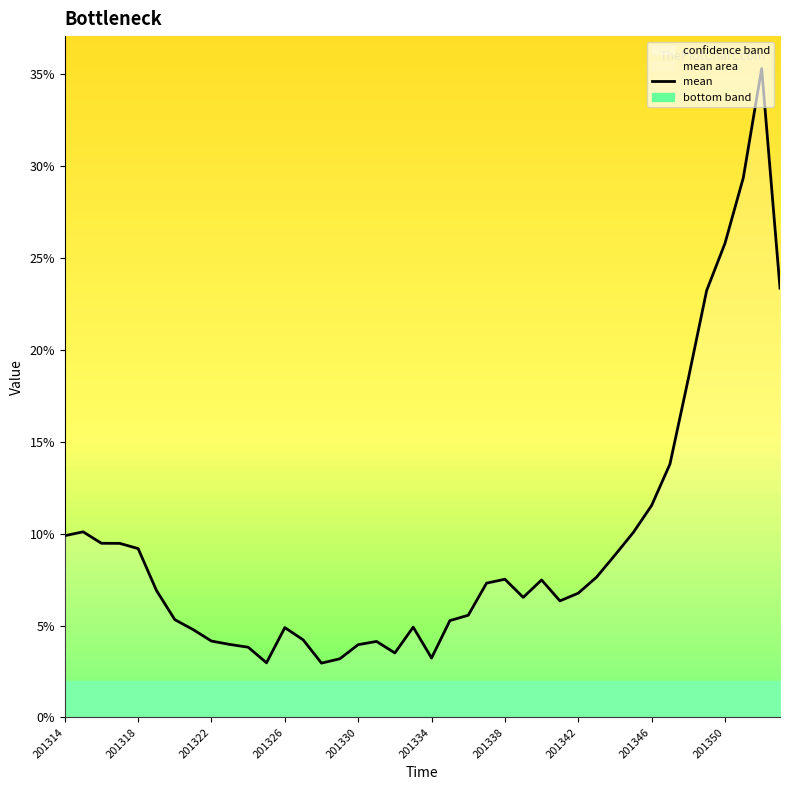

What is the average value?

0.1